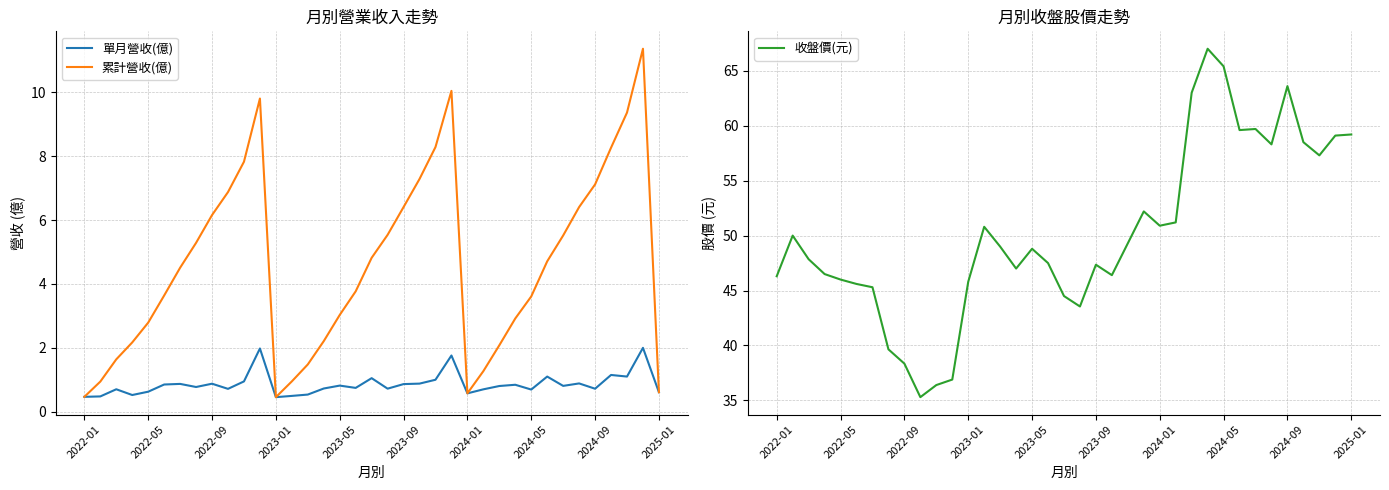

What is the lowest value of the 單月營收(億) series?

0.5